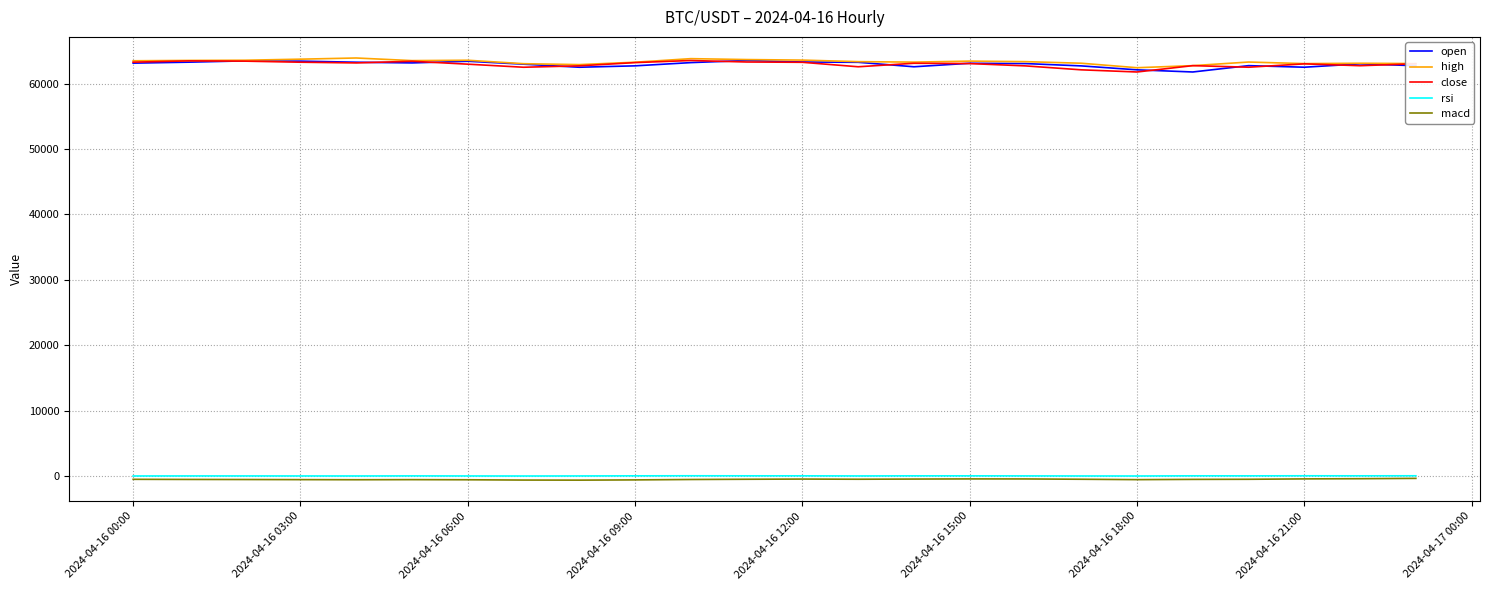

True or false: macd and close intersect in this chart.

False